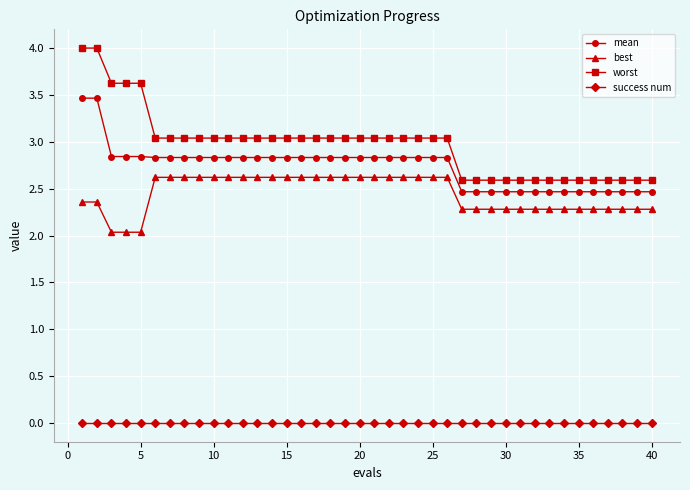

Rank the series by their maximum value, from lowest to highest.

success num, best, mean, worst